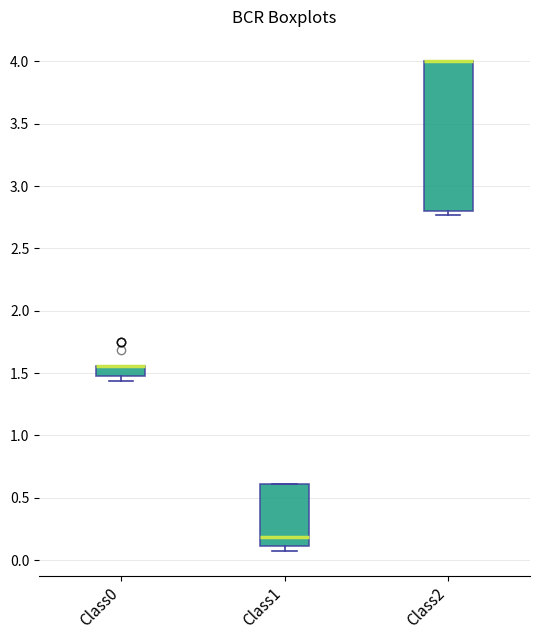

Reading left to right, transcribe this box plot: for each box, give where its median line is, the range the box spans, and where its two whiskers end, as read against the y-axis. The values are not printed on the chart, so give them approximately, as read against the axis.

Class0: median 1.55 (drawn on the box's upper edge), box 1.50 to 1.55, whiskers 1.45 to 1.55
Class1: median 0.20, box 0.10 to 0.60, whiskers 0.05 to 0.60
Class2: median 4.00 (drawn on the box's upper edge), box 2.80 to 4.00, whiskers 2.75 to 4.00